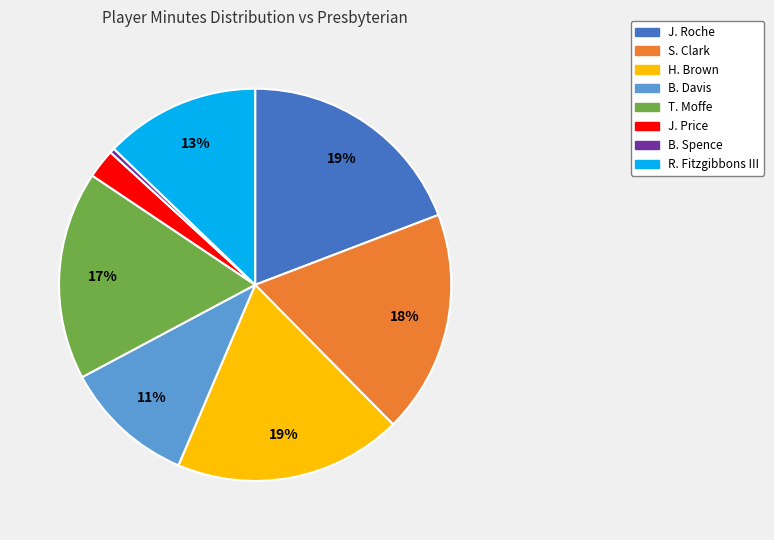

To the nearest percent, what percentage of the pie is B. Davis?

11%